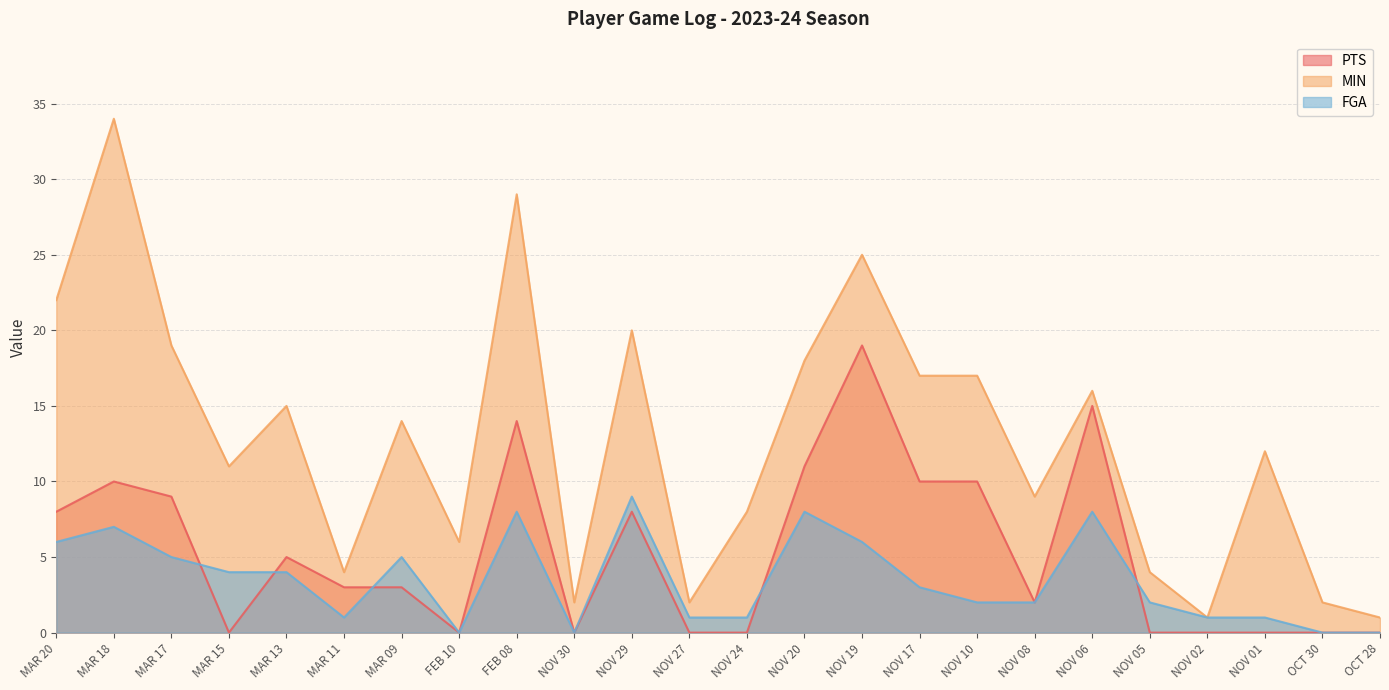

Which series has the largest range (max minus min)?

MIN